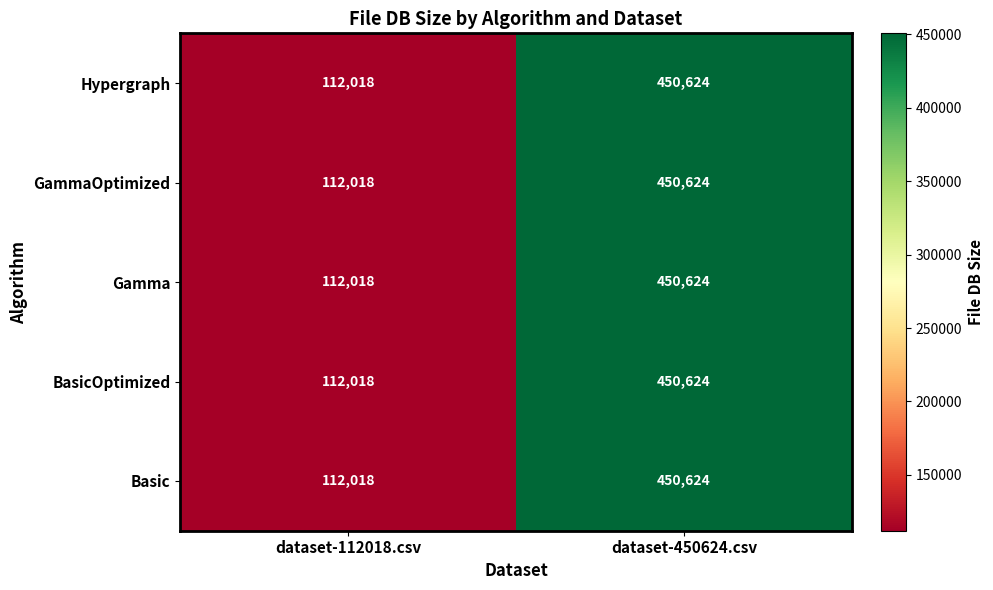

Is it true that BasicOptimized equals 641211 at dataset-450624.csv?

False